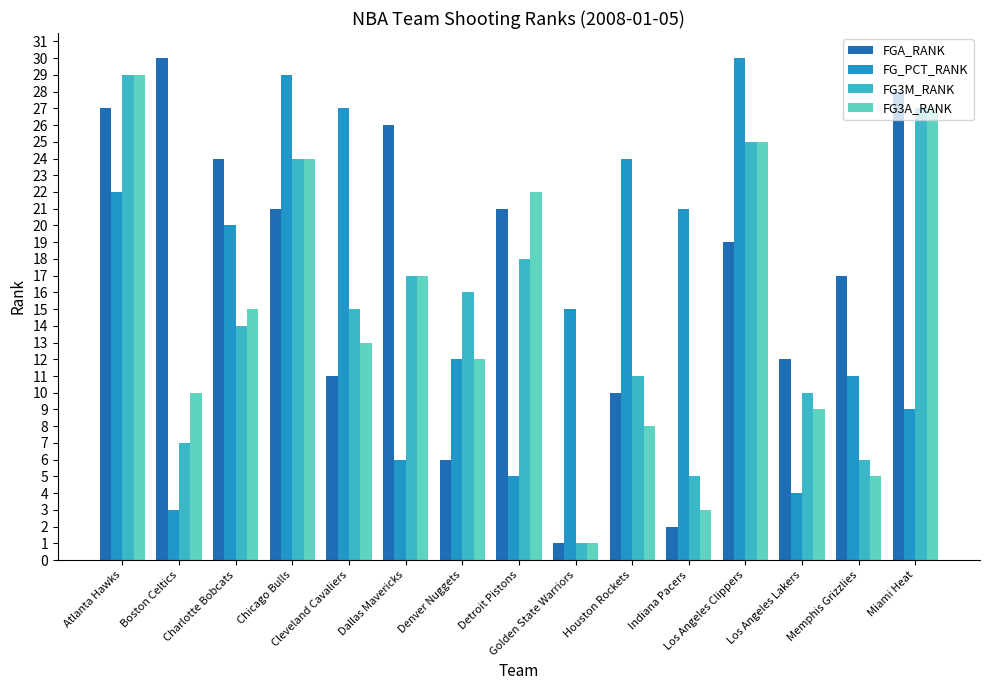

Where is FG3A_RANK nearest to the value 15?

Charlotte Bobcats